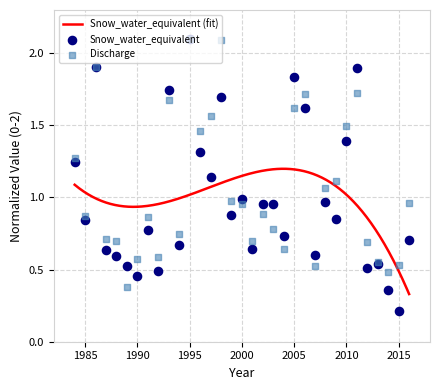

Which series has the largest total across all categories?

Discharge